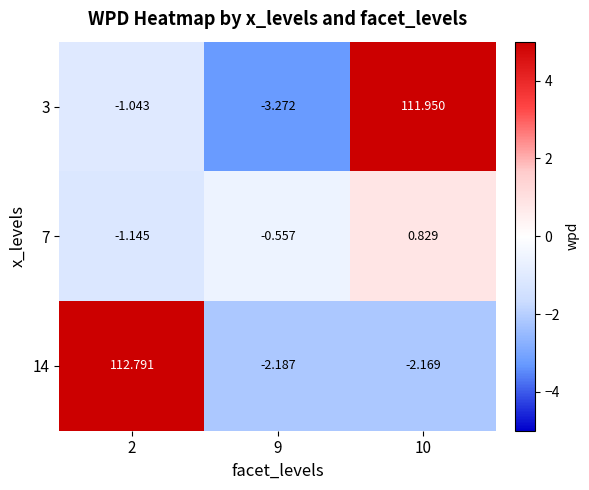

Which series has the largest range (max minus min)?

3